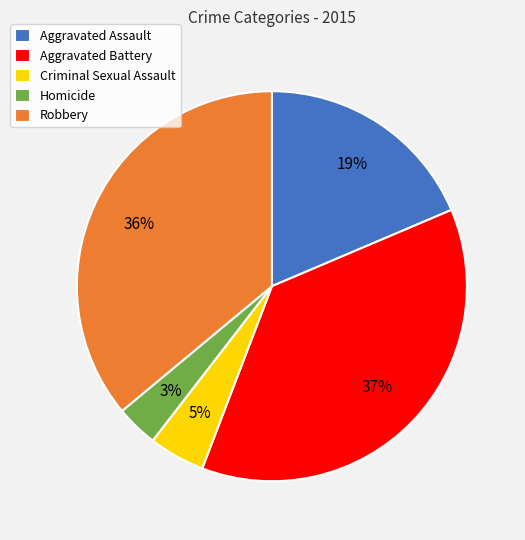

How many slices are in this pie chart?

5